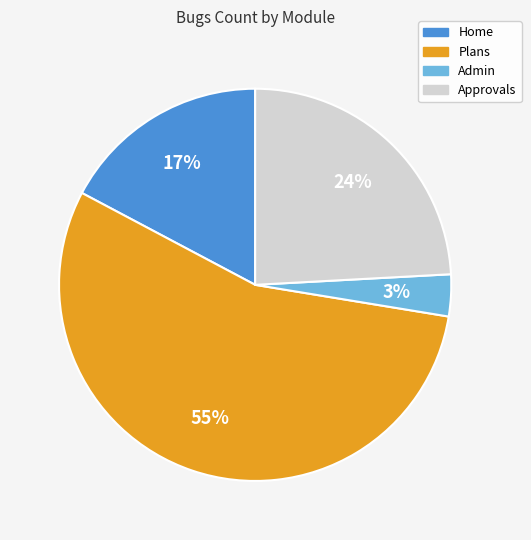

Count the number of slices in the pie.

4